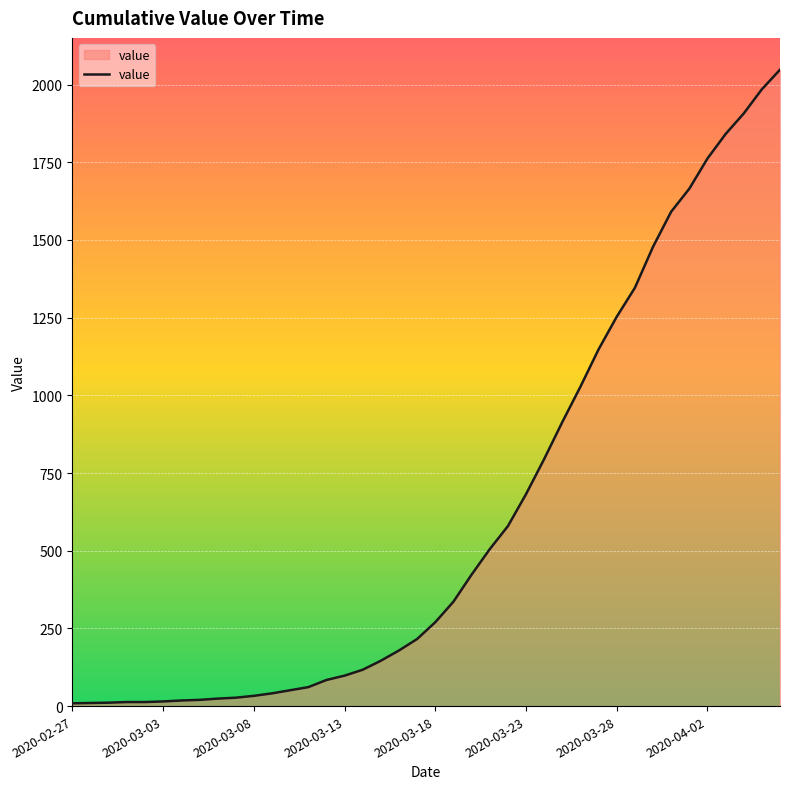

What is the difference between the maximum and minimum values?

2039